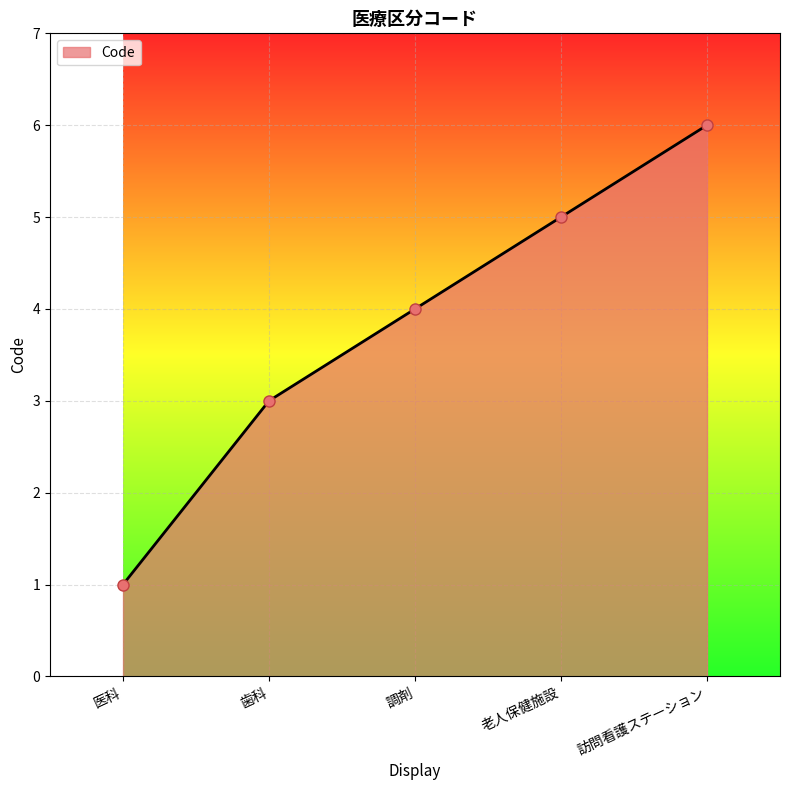

How many lines are shown in the chart?

1